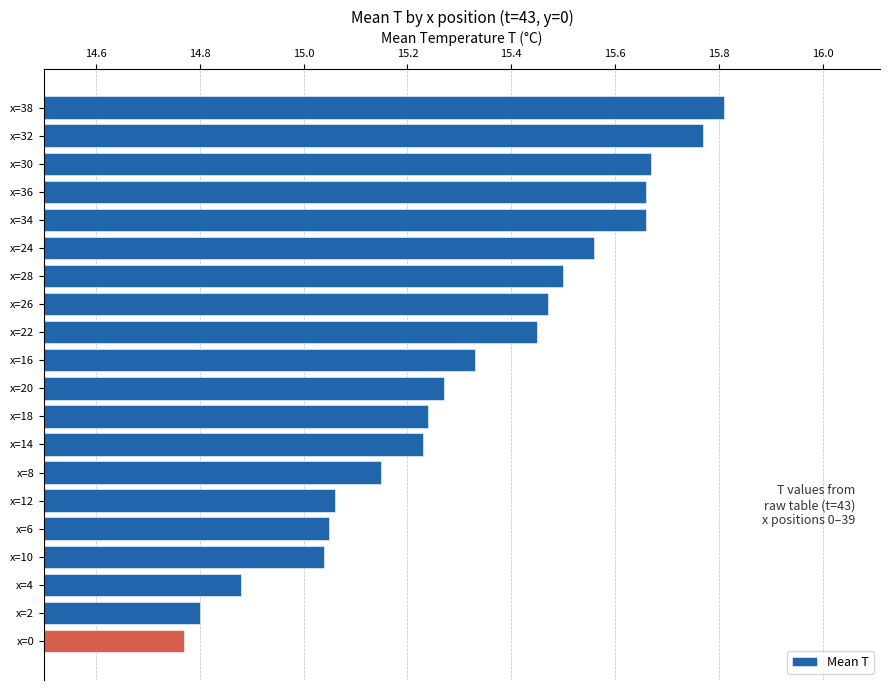

The value at x=28 is 15.5. True or false?

True